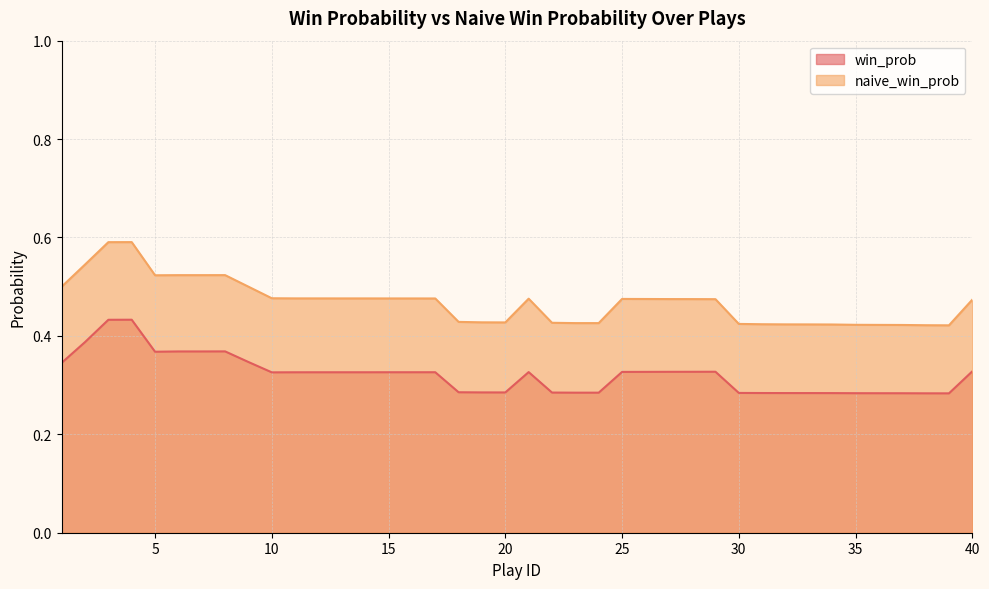

Count the win_prob values in the range 0 to 1.

40